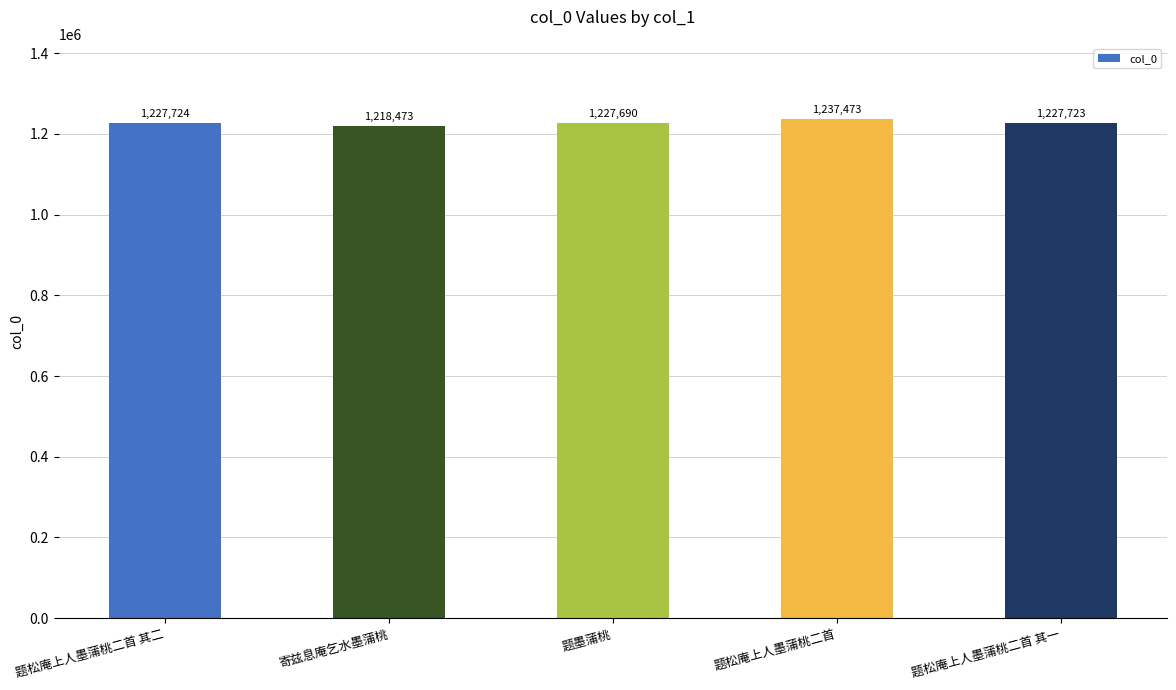

How many bars are there in total?

5